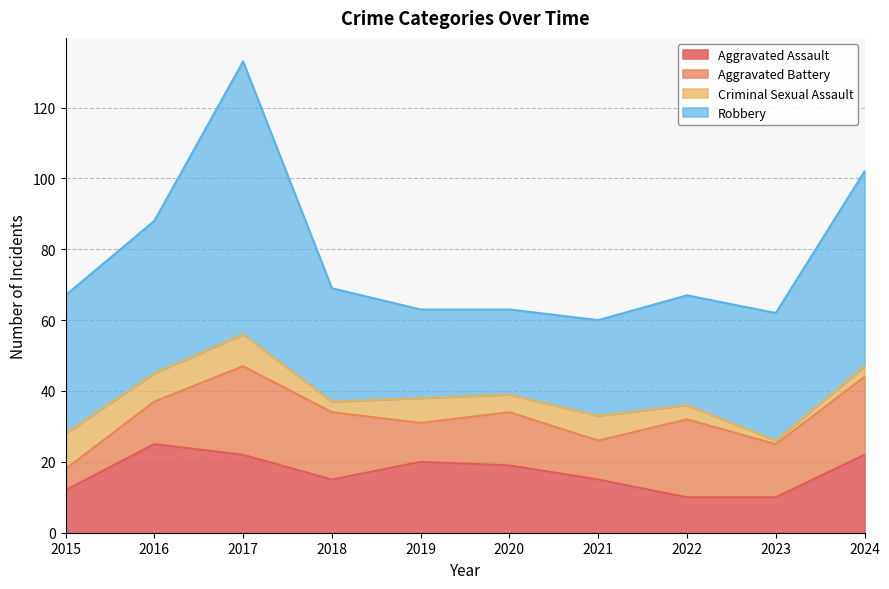

True or false: Criminal Sexual Assault and Aggravated Assault cross at least once.

False